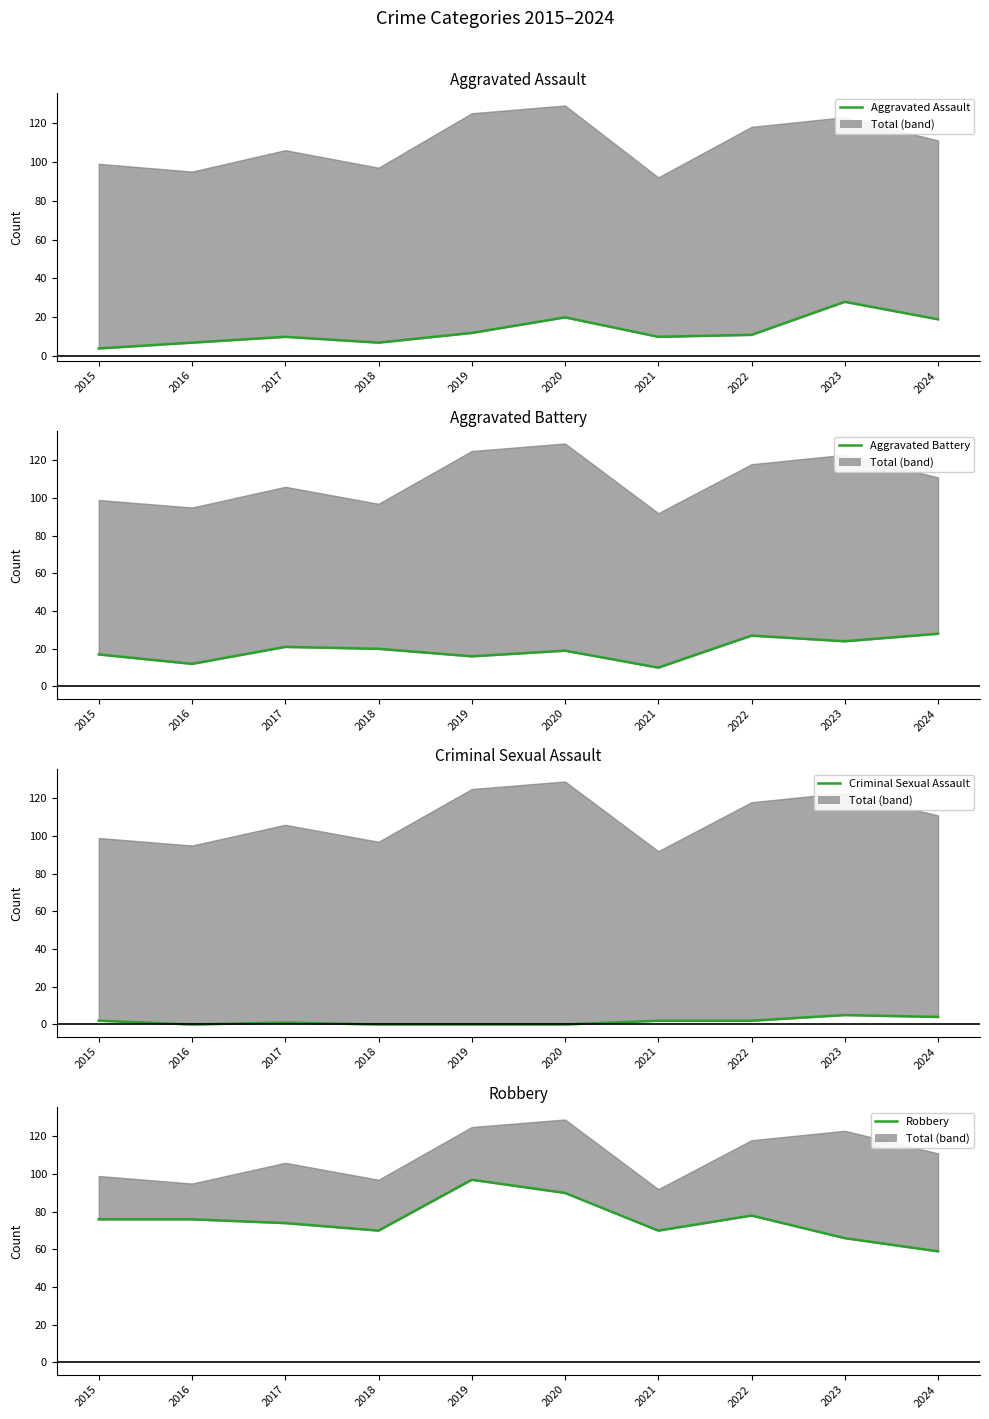

What is the maximum value for Robbery?

97